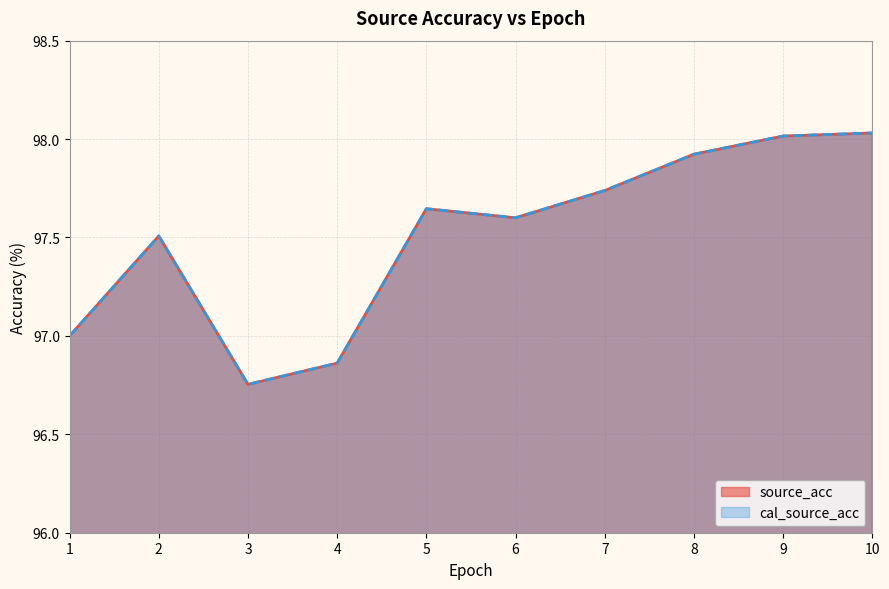

Between 7 and 8, which is larger?

8